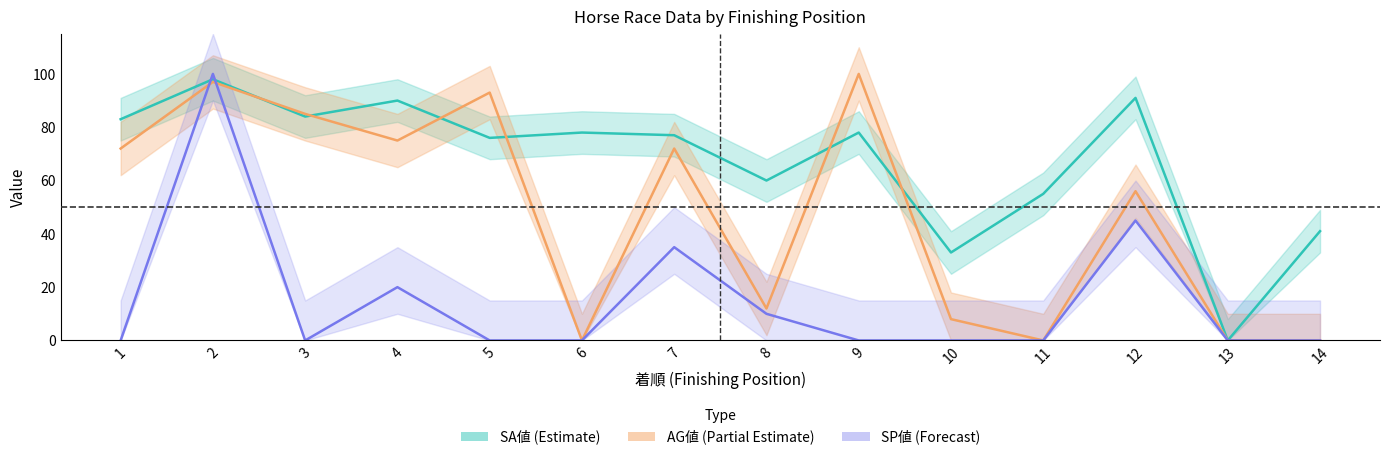

What are all the series names shown in the legend?

SA値, SP値, AG値